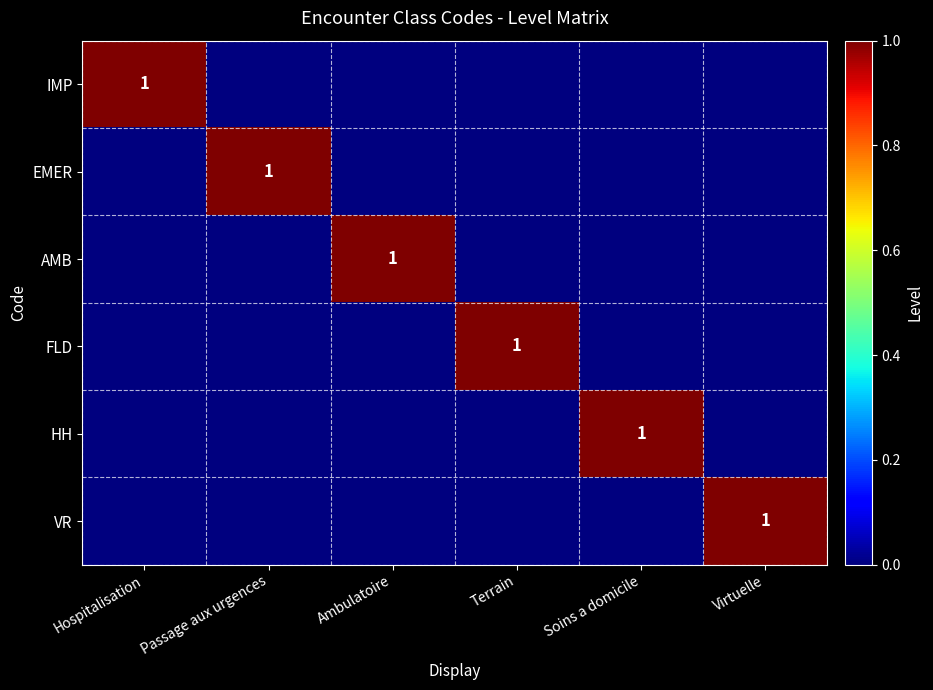

The AMB series shows 1 at Passage aux urgences. True or false?

False